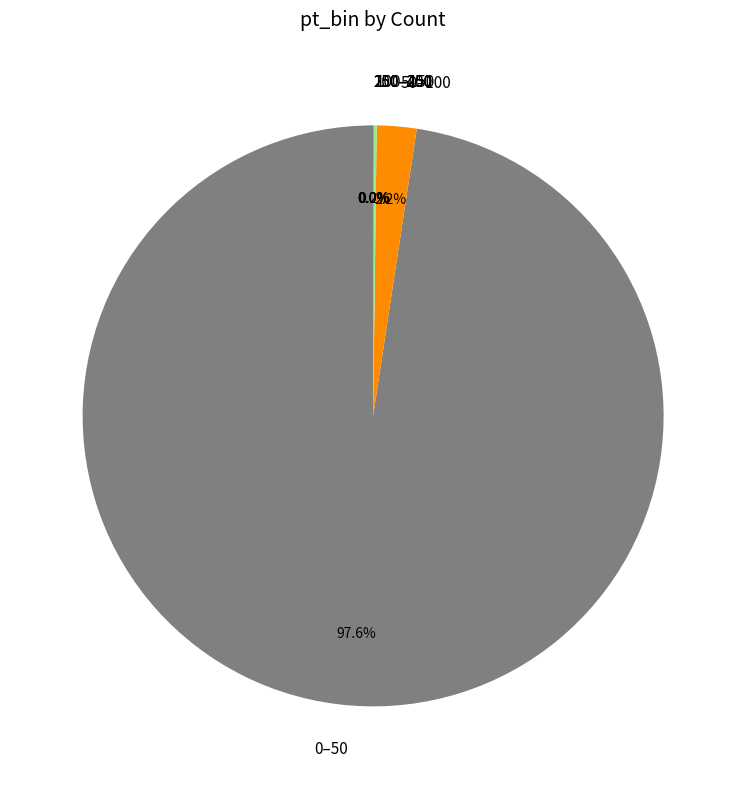

Is it true that 0–50 is 98% of the pie?

True